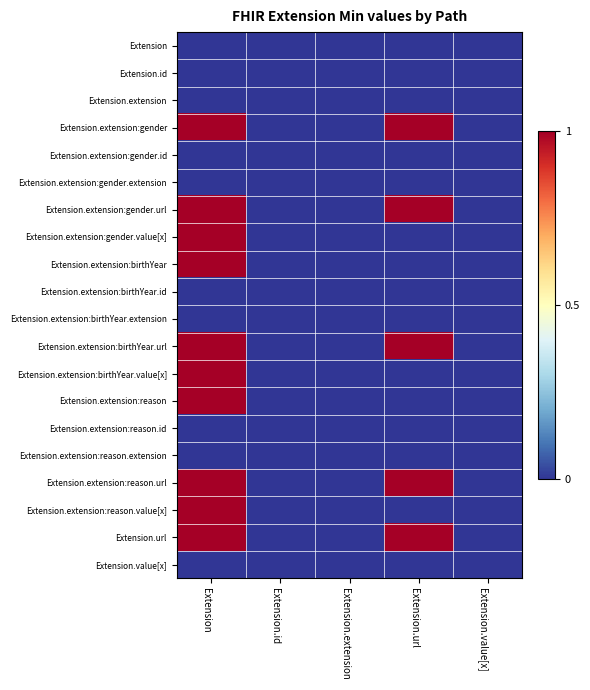

Reading left to right, extract all data points from this chart.

Extension: Extension=0	Extension.id=0	Extension.extension=0	Extension.url=0	Extension.value[x]=0
Extension.id: Extension=0	Extension.id=0	Extension.extension=0	Extension.url=0	Extension.value[x]=0
Extension.extension: Extension=0	Extension.id=0	Extension.extension=0	Extension.url=0	Extension.value[x]=0
Extension.extension:gender: Extension=1	Extension.id=0	Extension.extension=0	Extension.url=1	Extension.value[x]=0
Extension.extension:gender.id: Extension=0	Extension.id=0	Extension.extension=0	Extension.url=0	Extension.value[x]=0
Extension.extension:gender.extension: Extension=0	Extension.id=0	Extension.extension=0	Extension.url=0	Extension.value[x]=0
Extension.extension:gender.url: Extension=1	Extension.id=0	Extension.extension=0	Extension.url=1	Extension.value[x]=0
Extension.extension:gender.value[x]: Extension=1	Extension.id=0	Extension.extension=0	Extension.url=0	Extension.value[x]=0
Extension.extension:birthYear: Extension=1	Extension.id=0	Extension.extension=0	Extension.url=0	Extension.value[x]=0
Extension.extension:birthYear.id: Extension=0	Extension.id=0	Extension.extension=0	Extension.url=0	Extension.value[x]=0
Extension.extension:birthYear.extension: Extension=0	Extension.id=0	Extension.extension=0	Extension.url=0	Extension.value[x]=0
Extension.extension:birthYear.url: Extension=1	Extension.id=0	Extension.extension=0	Extension.url=1	Extension.value[x]=0
Extension.extension:birthYear.value[x]: Extension=1	Extension.id=0	Extension.extension=0	Extension.url=0	Extension.value[x]=0
Extension.extension:reason: Extension=1	Extension.id=0	Extension.extension=0	Extension.url=0	Extension.value[x]=0
Extension.extension:reason.id: Extension=0	Extension.id=0	Extension.extension=0	Extension.url=0	Extension.value[x]=0
Extension.extension:reason.extension: Extension=0	Extension.id=0	Extension.extension=0	Extension.url=0	Extension.value[x]=0
Extension.extension:reason.url: Extension=1	Extension.id=0	Extension.extension=0	Extension.url=1	Extension.value[x]=0
Extension.extension:reason.value[x]: Extension=1	Extension.id=0	Extension.extension=0	Extension.url=0	Extension.value[x]=0
Extension.url: Extension=1	Extension.id=0	Extension.extension=0	Extension.url=1	Extension.value[x]=0
Extension.value[x]: Extension=0	Extension.id=0	Extension.extension=0	Extension.url=0	Extension.value[x]=0